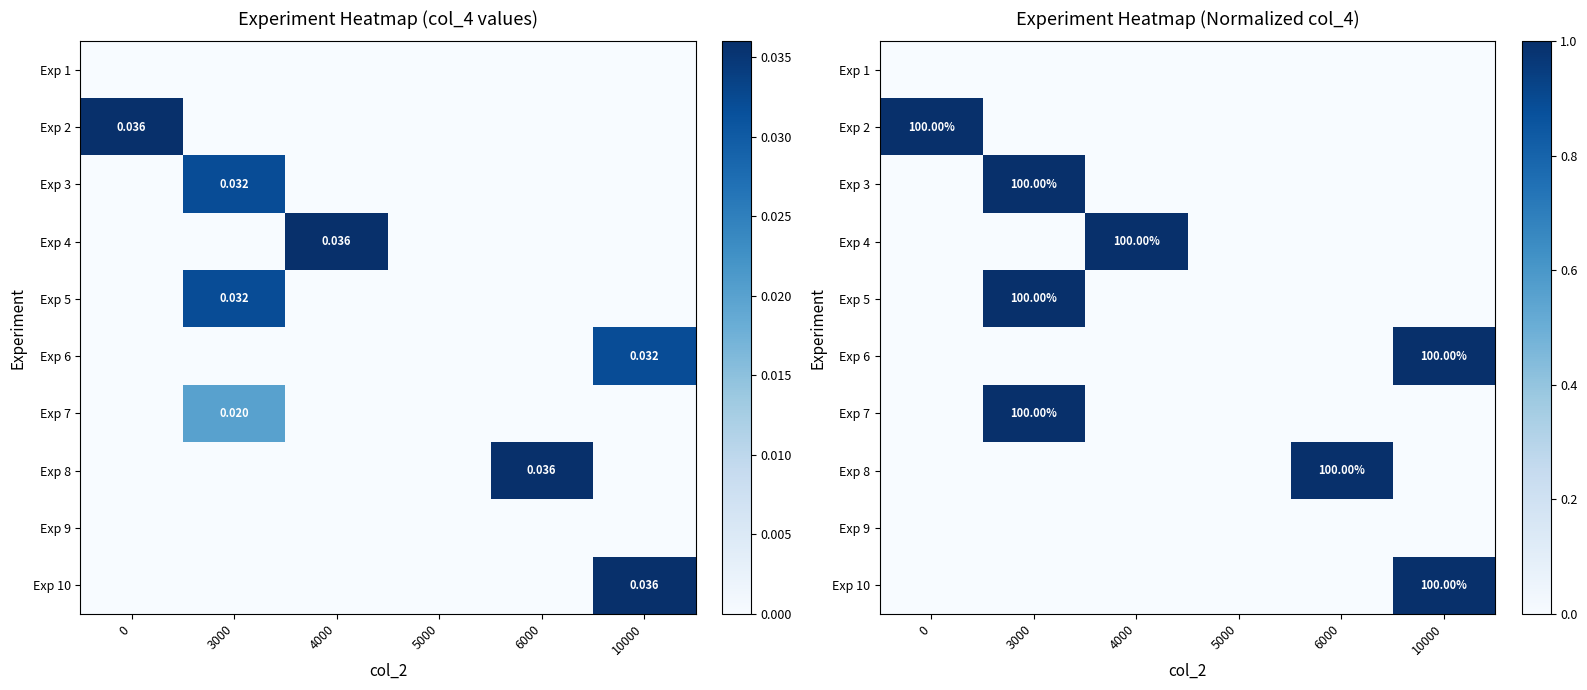

Reading right to left, extract all data points from this chart.

row_0: 10000=0	6000=0	5000=0	4000=0	3000=0	0=0
row_1: 10000=0	6000=0	5000=0	4000=0	3000=0	0=1
row_2: 10000=0	6000=0	5000=0	4000=0	3000=1	0=0
row_3: 10000=0	6000=0	5000=0	4000=1	3000=0	0=0
row_4: 10000=0	6000=0	5000=0	4000=0	3000=1	0=0
row_5: 10000=1	6000=0	5000=0	4000=0	3000=0	0=0
row_6: 10000=0	6000=0	5000=0	4000=0	3000=1	0=0
row_7: 10000=0	6000=1	5000=0	4000=0	3000=0	0=0
row_8: 10000=0	6000=0	5000=0	4000=0	3000=0	0=0
row_9: 10000=1	6000=0	5000=0	4000=0	3000=0	0=0